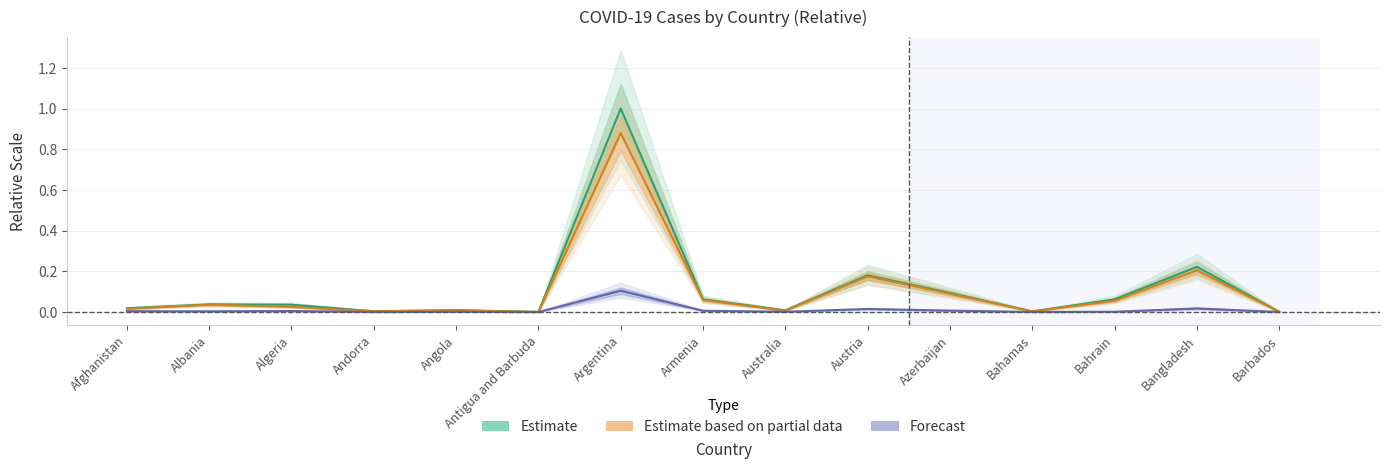

What is the label of the 2nd point from the left?

Albania